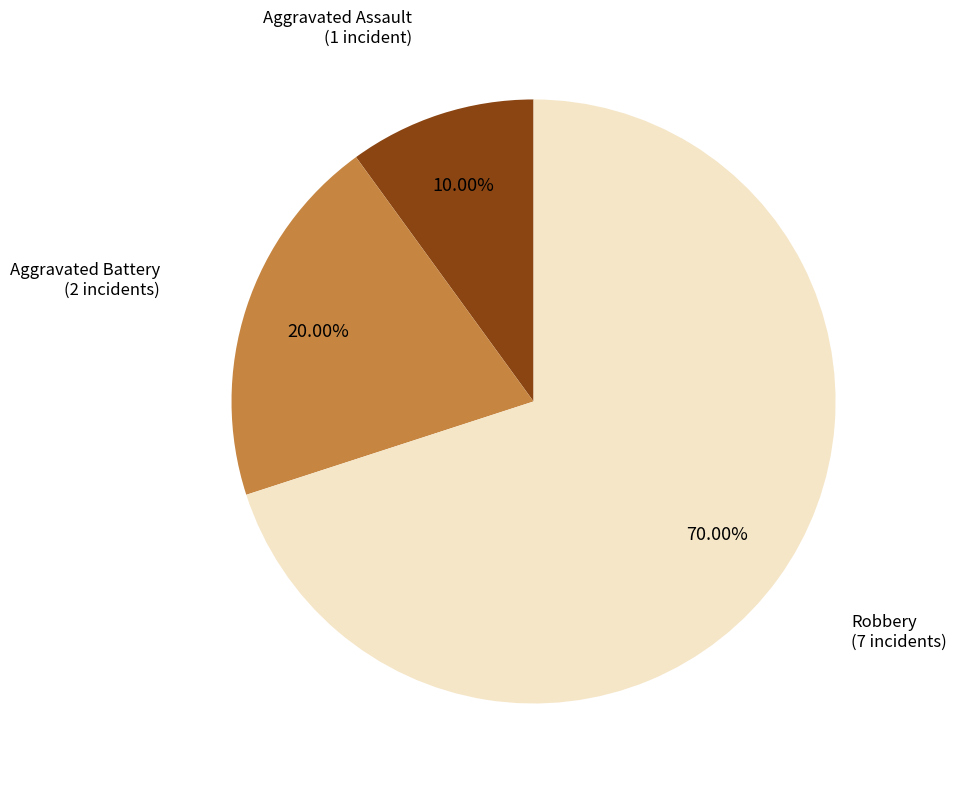

To the nearest percent, what is the difference between the largest and smallest slice percentages?

60%